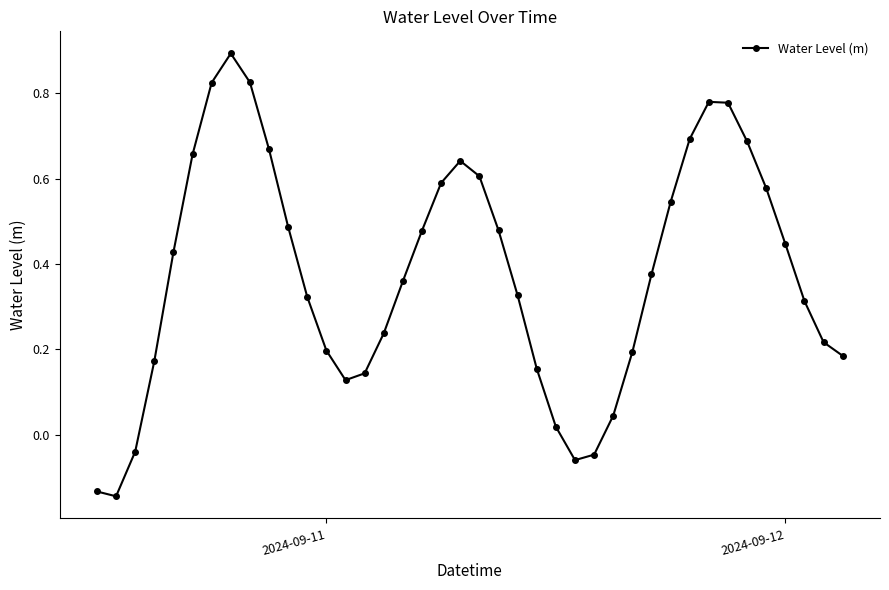

How many series are shown in this chart?

1